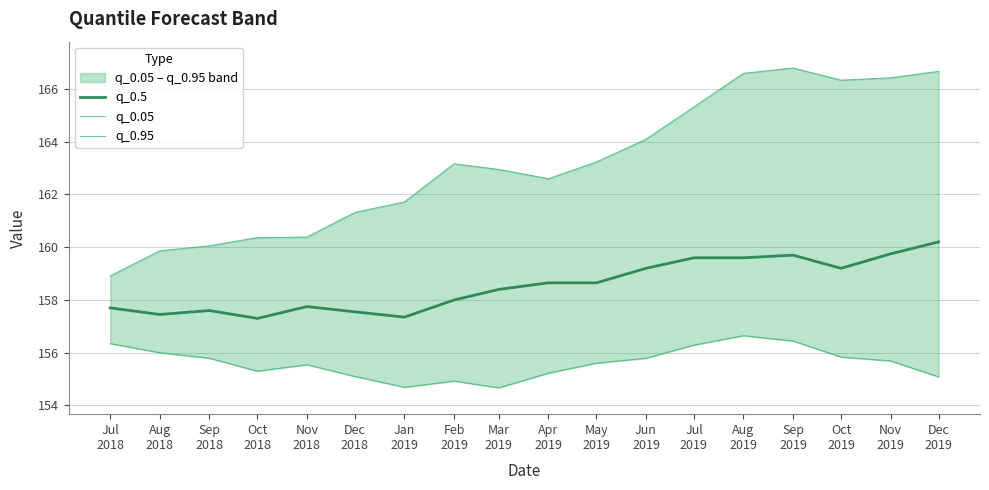

Where is the first local minimum for q_0.95?

Apr
2019